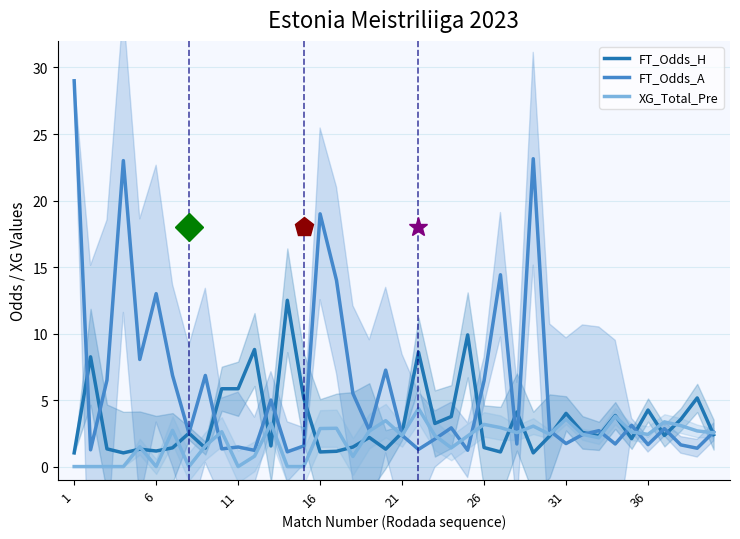

At which label does FT_Odds_A first exceed 2?

1